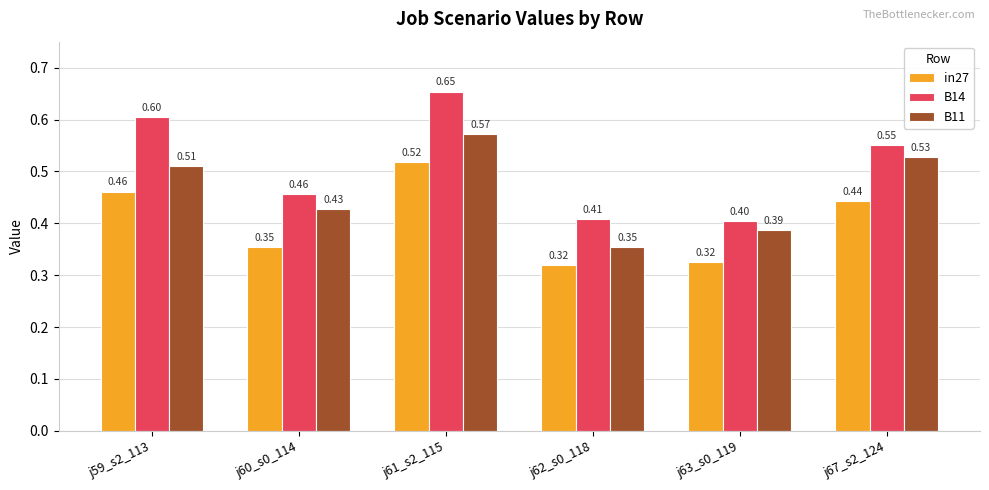

List the series in order of their peak value, lowest first.

in27, B11, B14